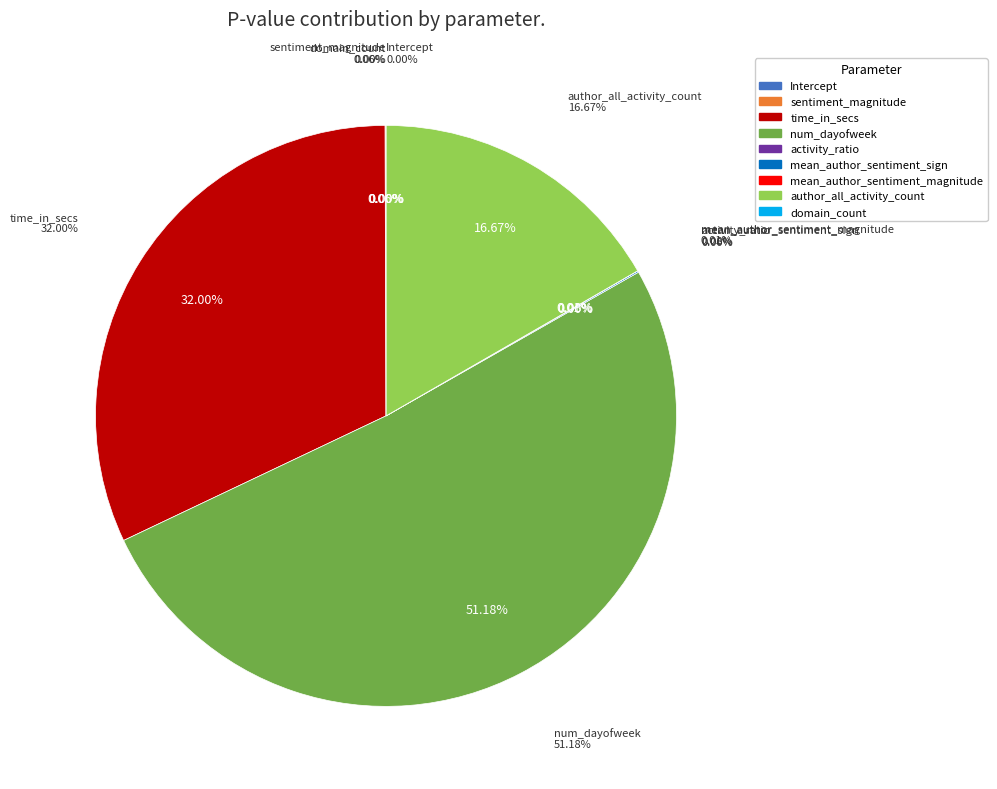

Which slice is the largest?

num_dayofweek